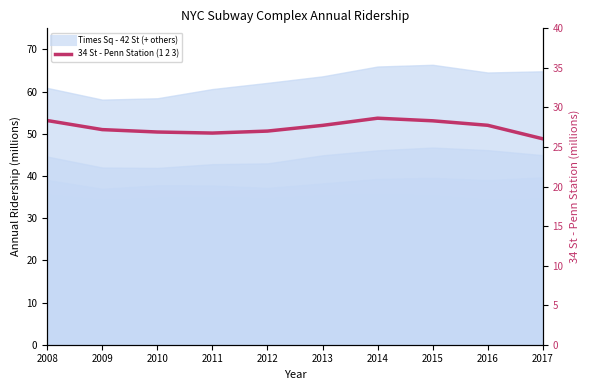

The value at 2017 is 26.0. True or false?

True